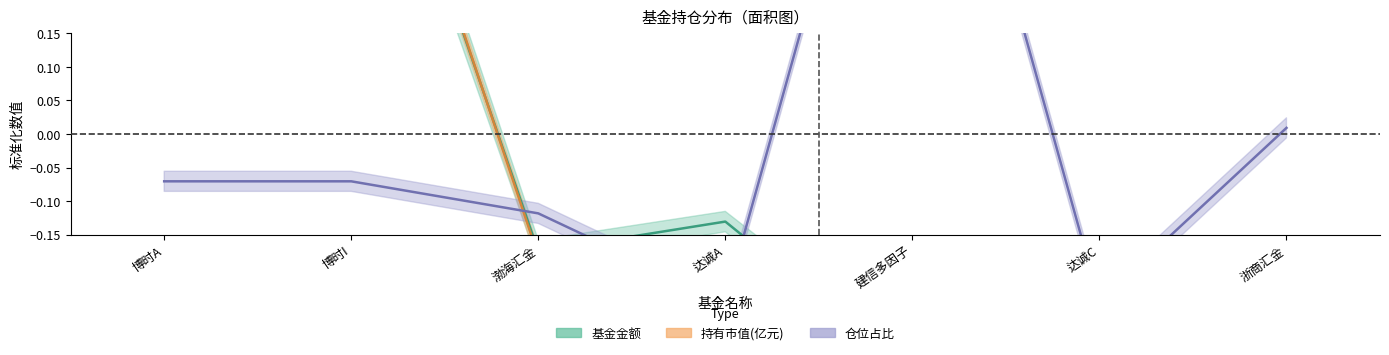

How many data points in 仓位占比 are less than 0?

5